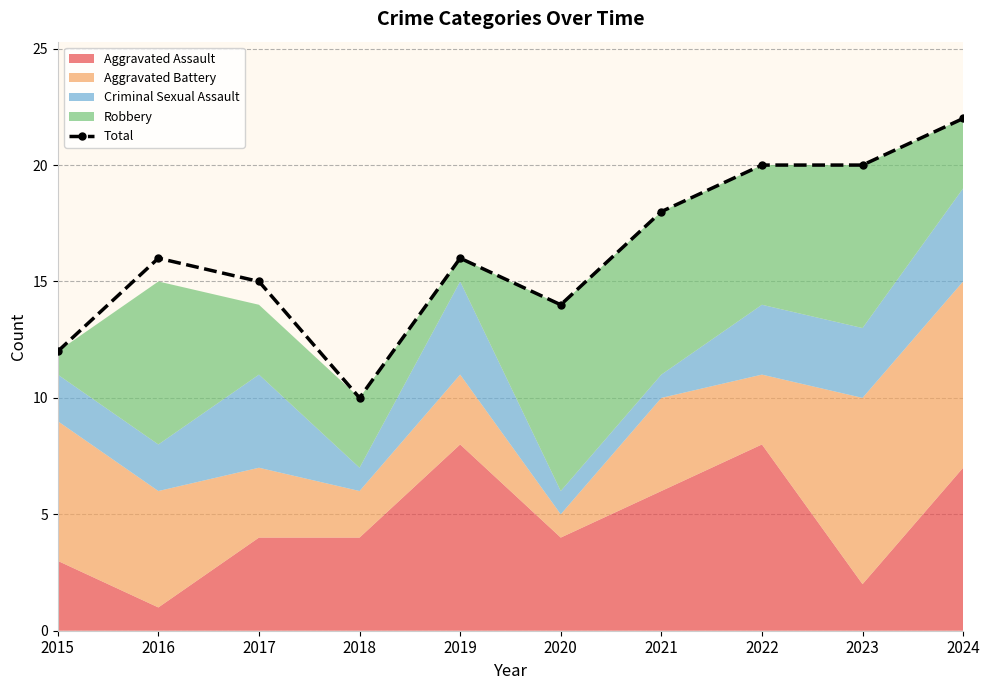

How many points are lower than both their immediate neighbors (excluding endpoints)?

2